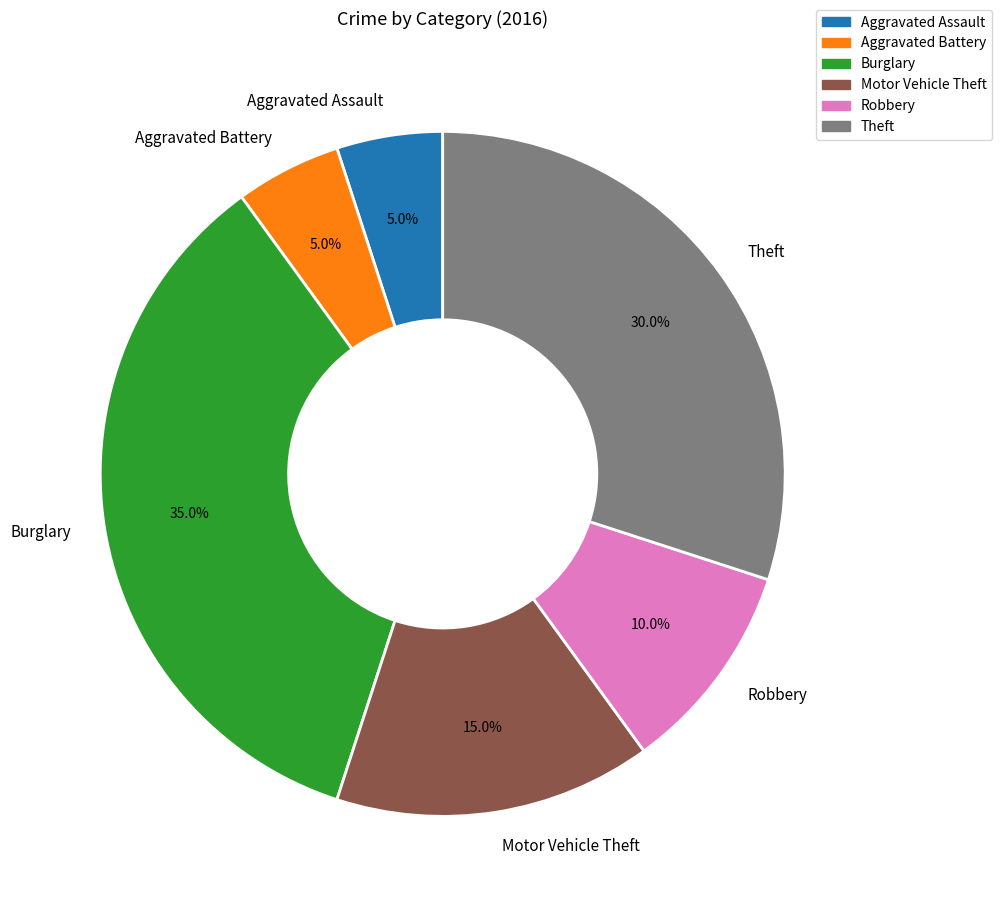

What portion of the pie excludes Aggravated Assault?

95.0%